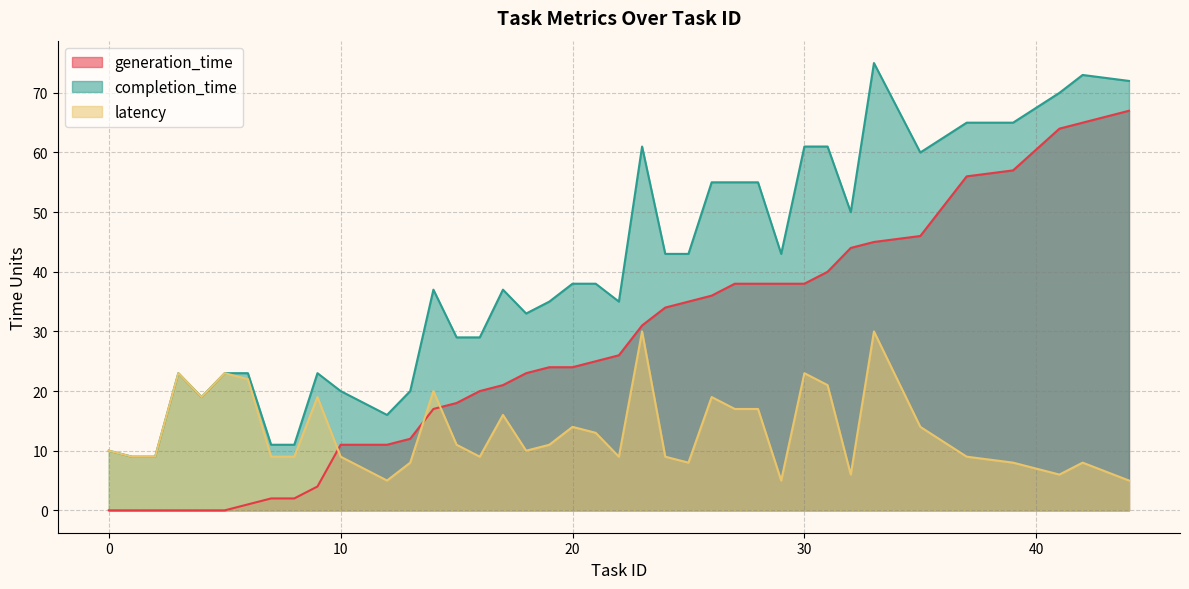

True or false: generation_time and latency cross at least once.

True